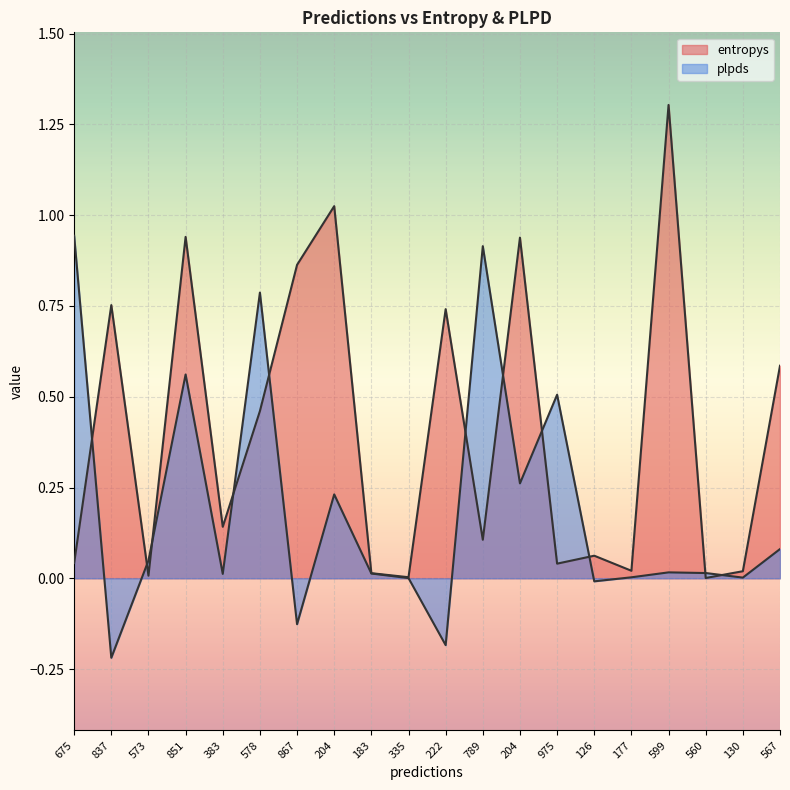

How many lines are shown in the chart?

2